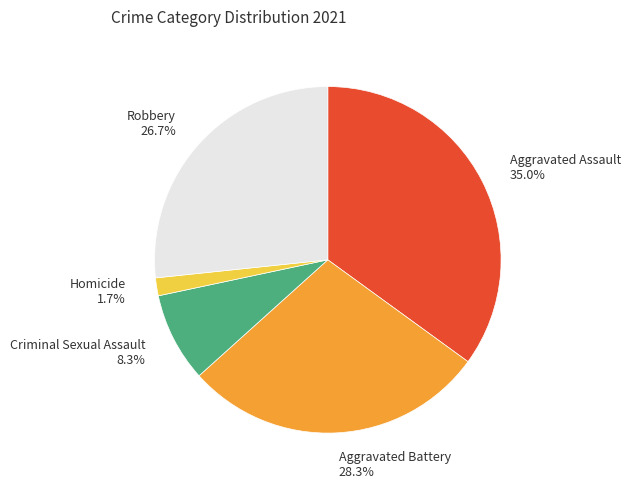

Is there a majority slice in this chart?

No